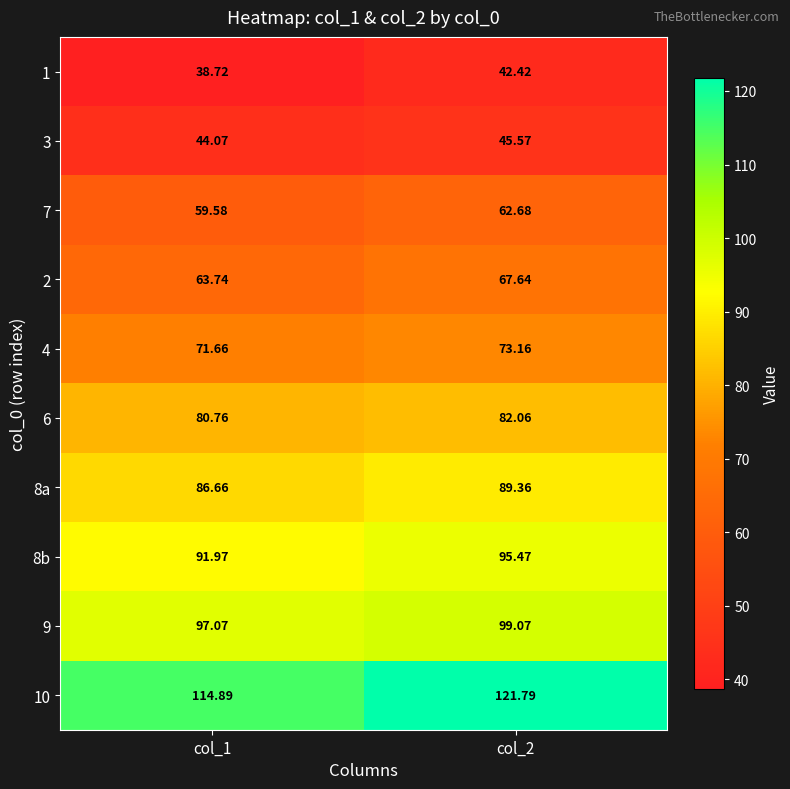

Count the number of categories in the chart.

2